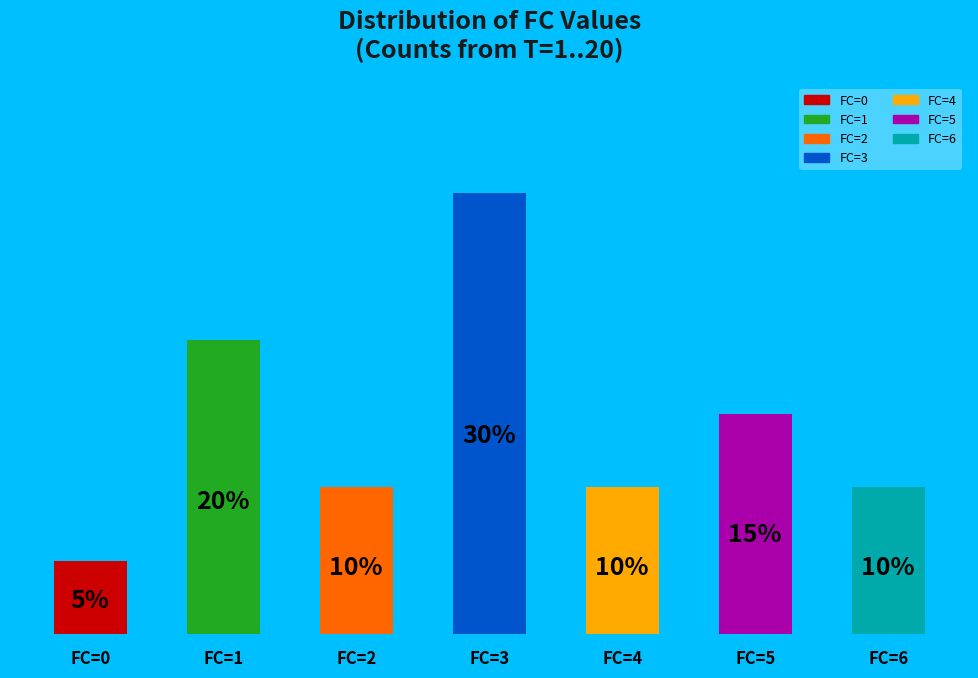

At which label does the data first exceed 10?

FC=1